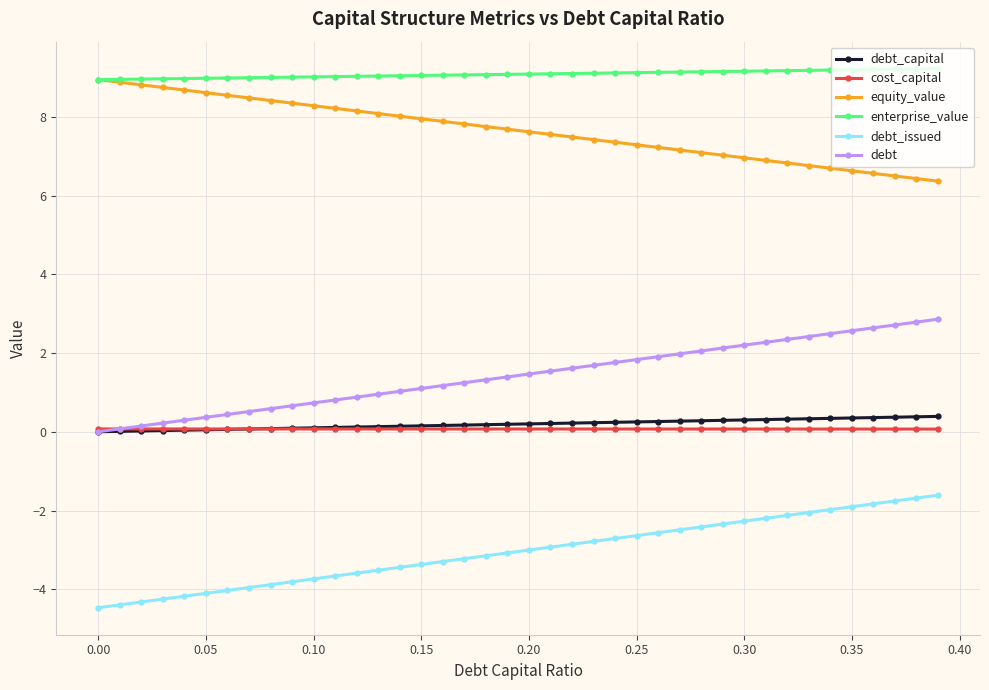

What is the value of the cost_capital point at the 38th from the left?

0.1